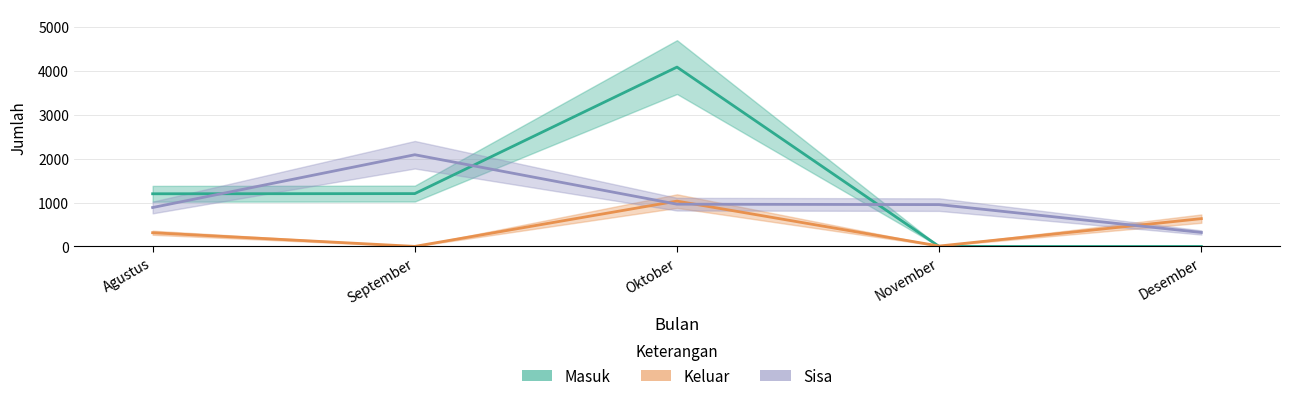

The Sisa series shows 319 at Desember. True or false?

True